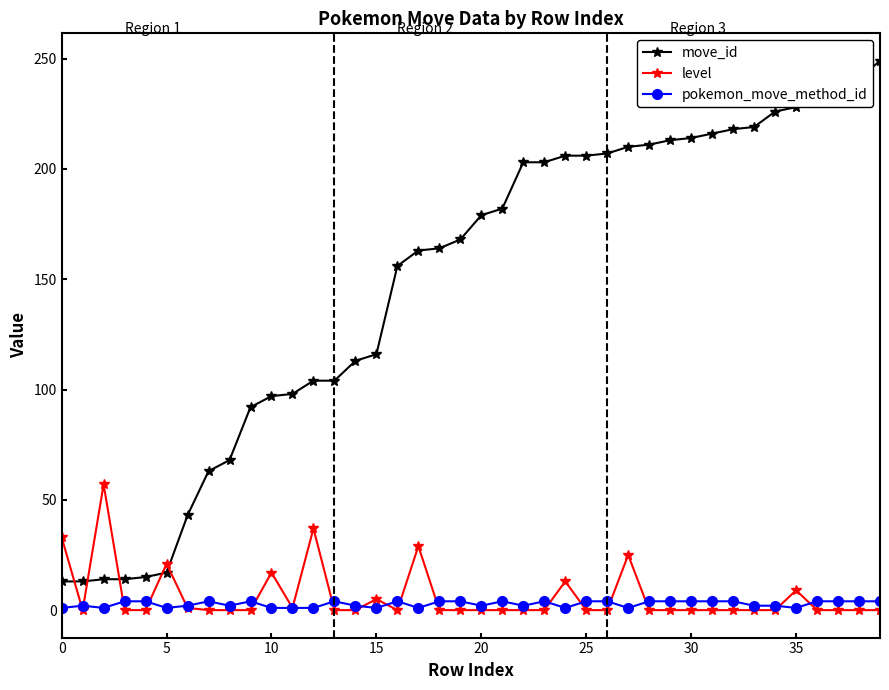

What is the maximum value for level?

57